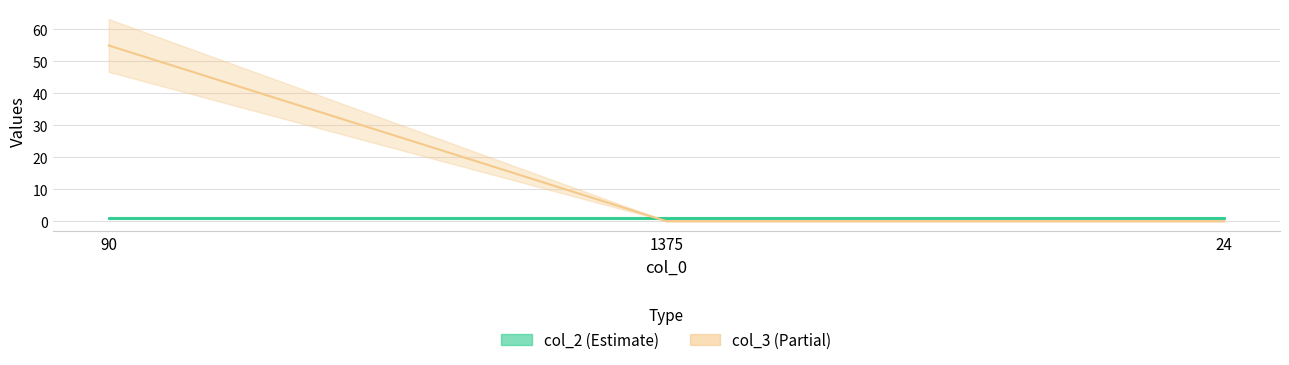

Which label corresponds to the largest value in the chart?

90